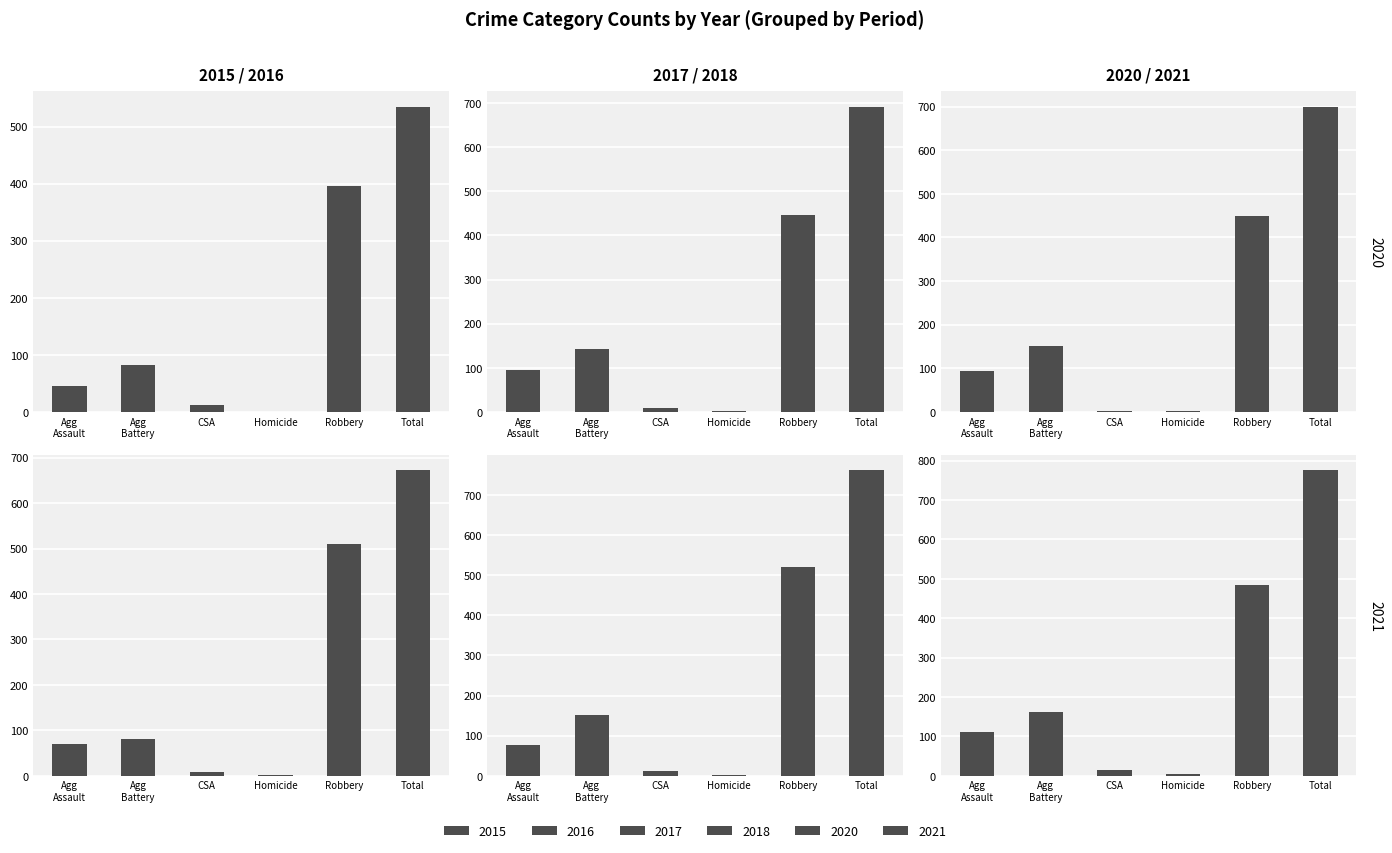

At which label is 2018 closest to 381?

Robbery